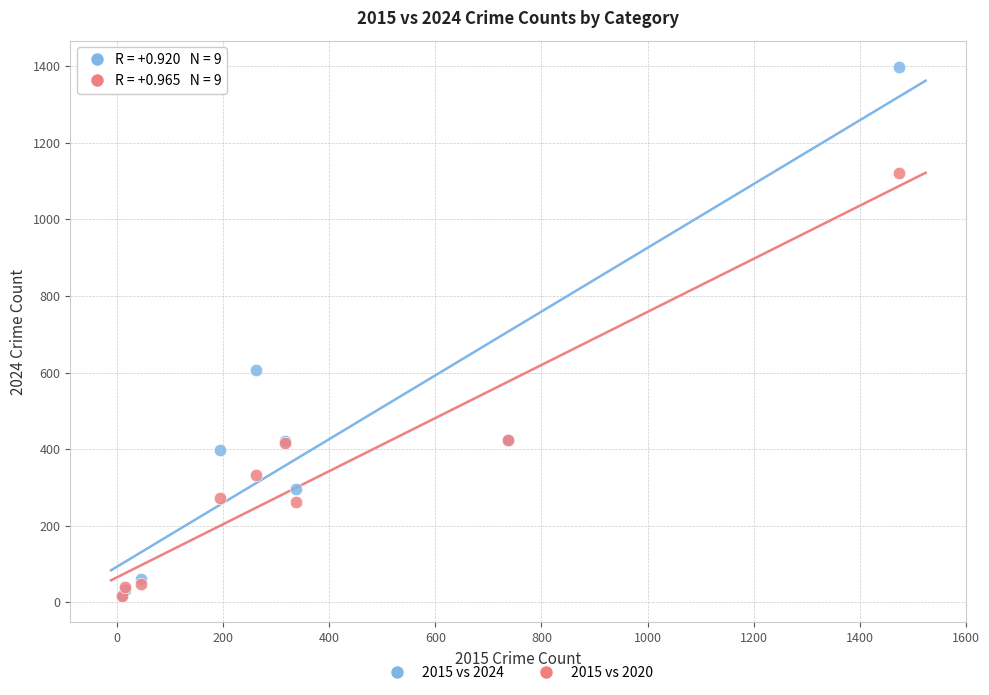

In the 2015 vs 2020 series, what Y value is closest to 568?

425